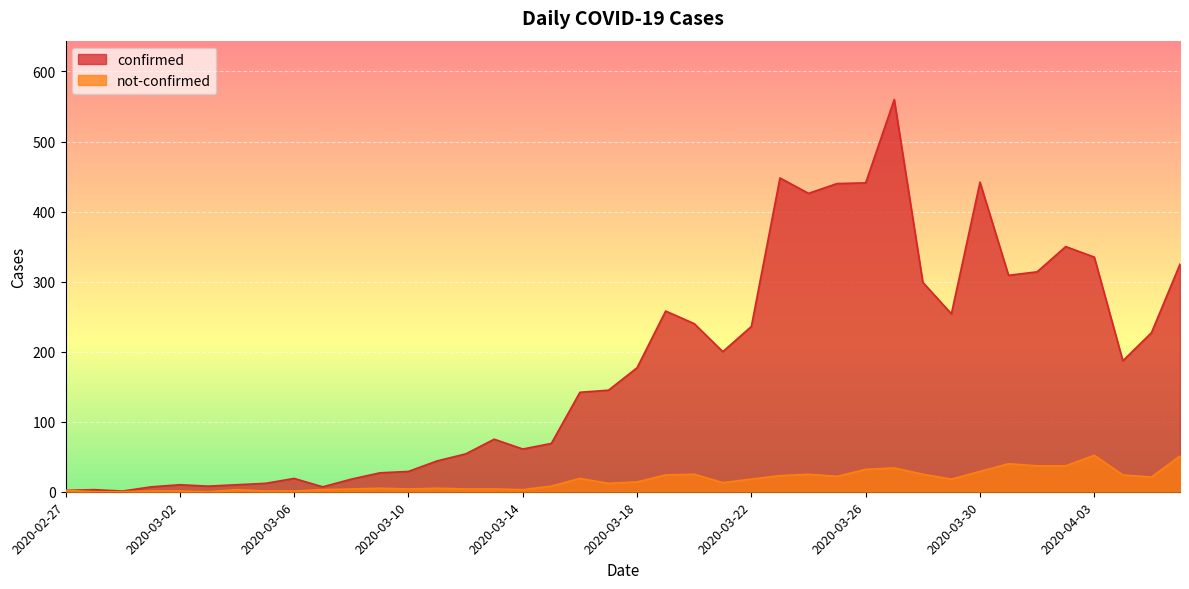

At which label is not-confirmed closest to 26?

2020-03-20